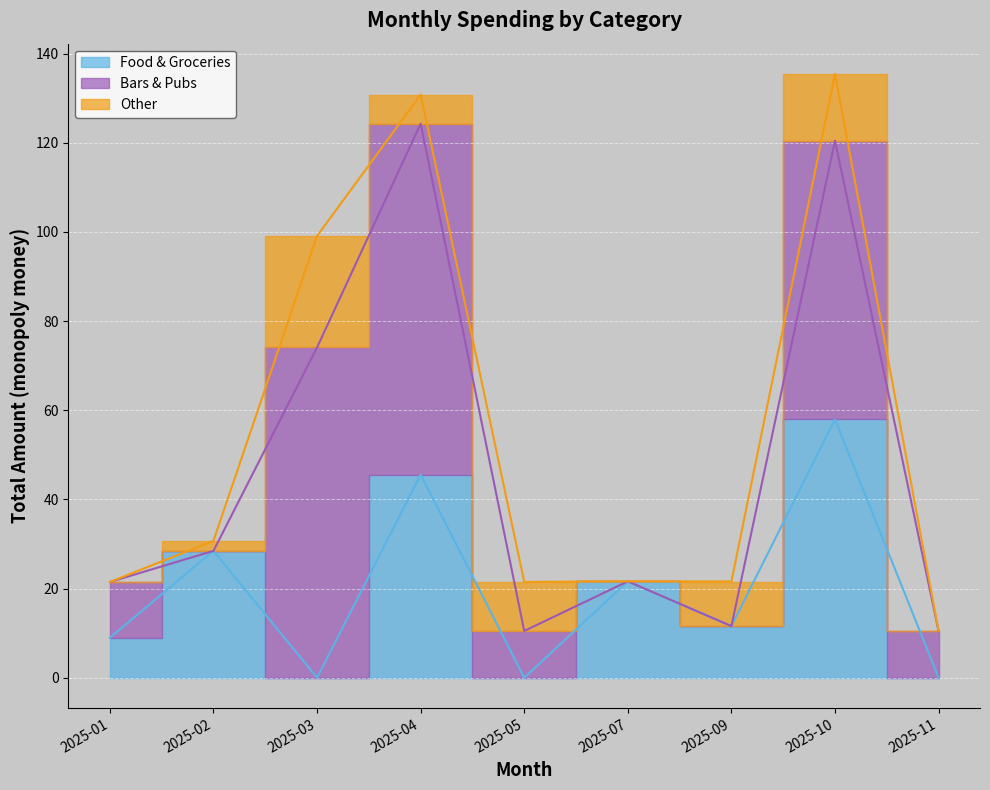

How many values in the Other series are below 6?

4